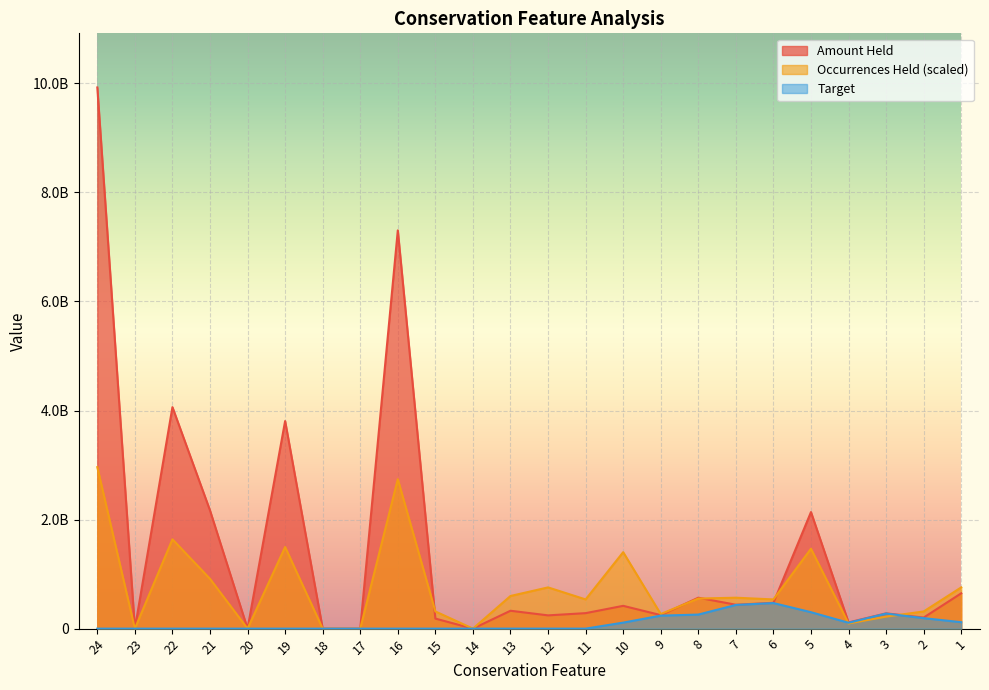

Between 12 and 21, which is larger?

21